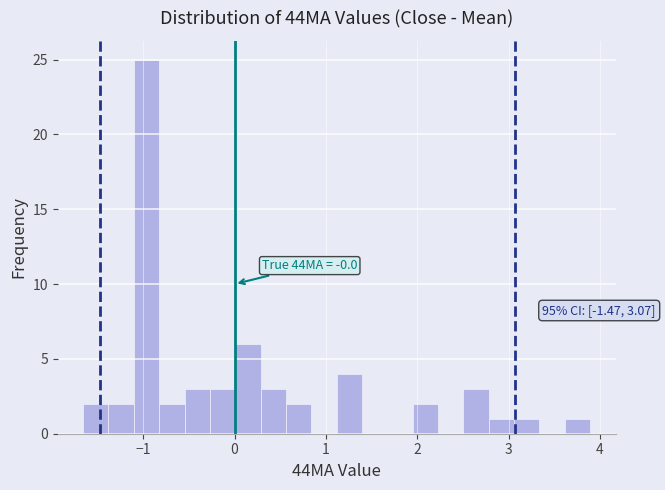

Around what value on the x-axis is the tallest bar? Give the approximate position of its centre, as read against the axis.

-1.0